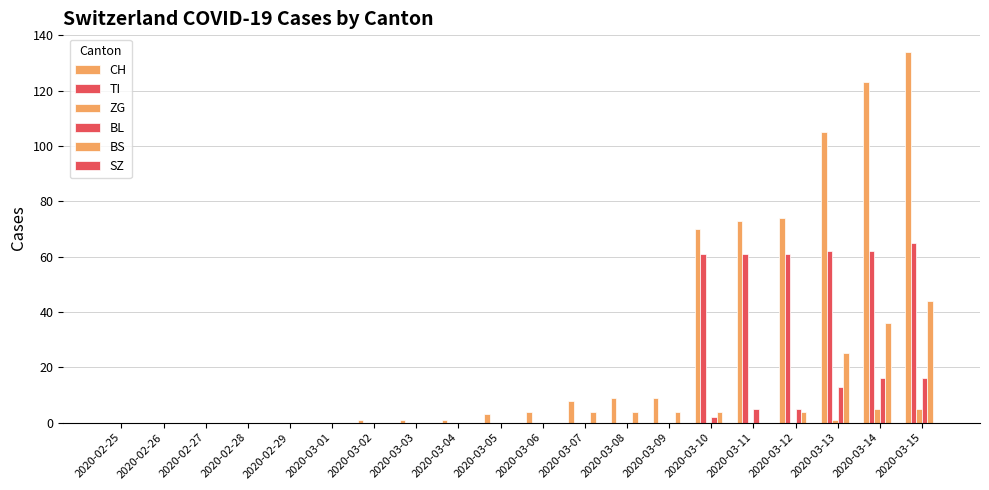

At which category is the sum across all series the highest?

2020-03-15